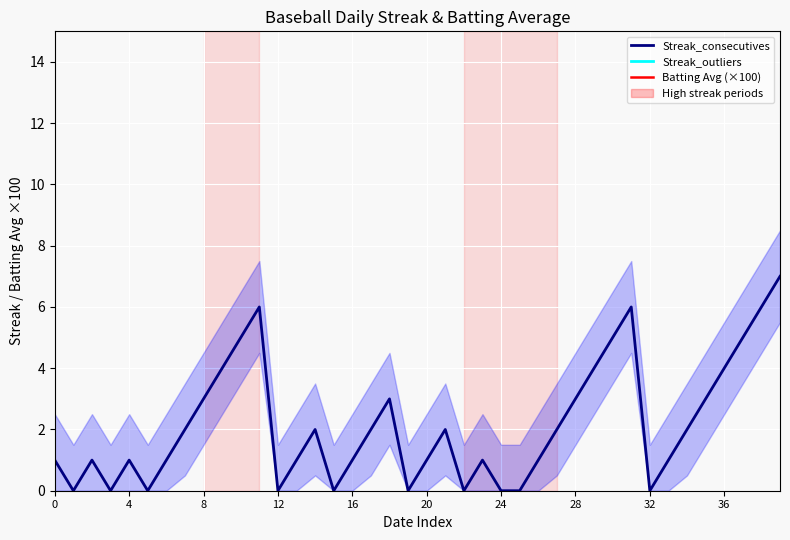

What are all the series names shown in the legend?

Streak_consecutives, Streak_outliers, Batting Avg (×100)